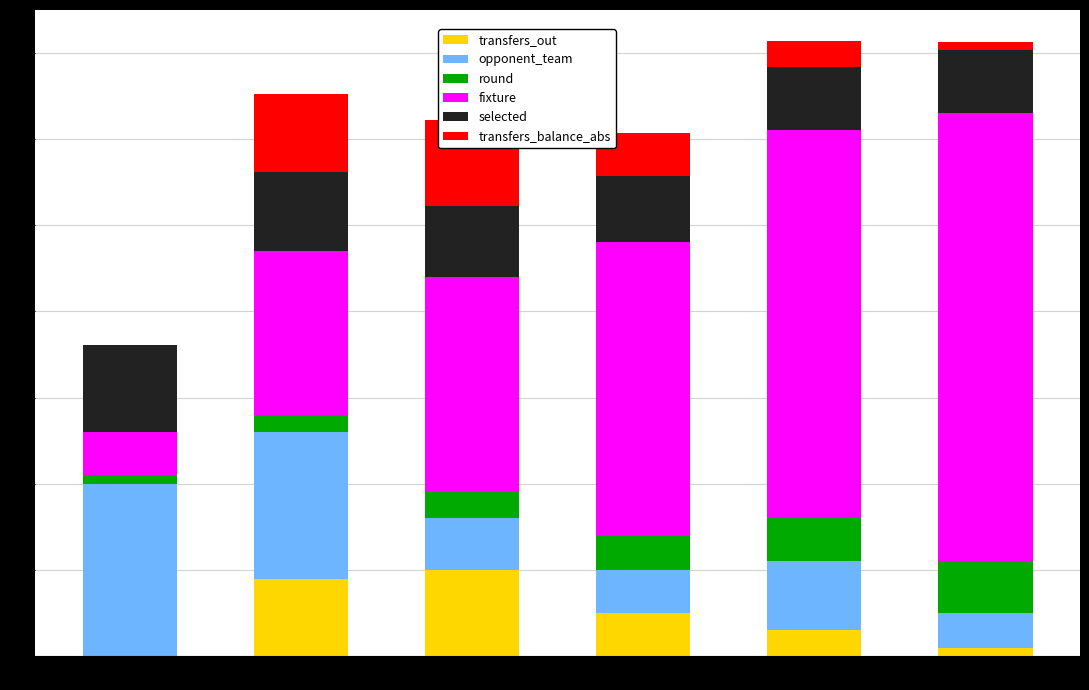

What is the spread (max minus min) of values at Round 5?

42.0